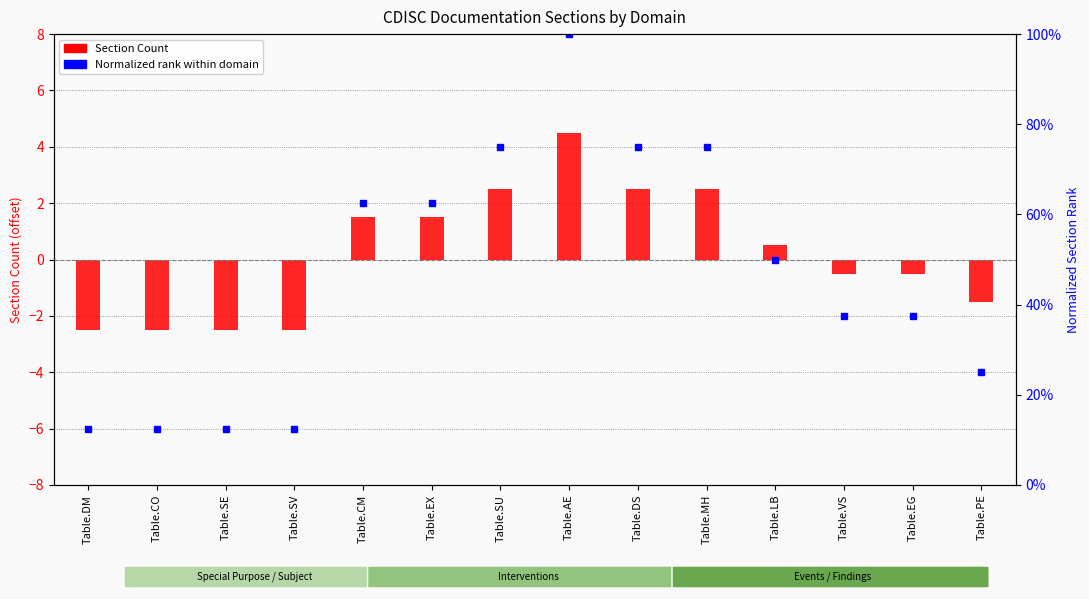

What is the value of the 2nd bar from the left?

-2.5